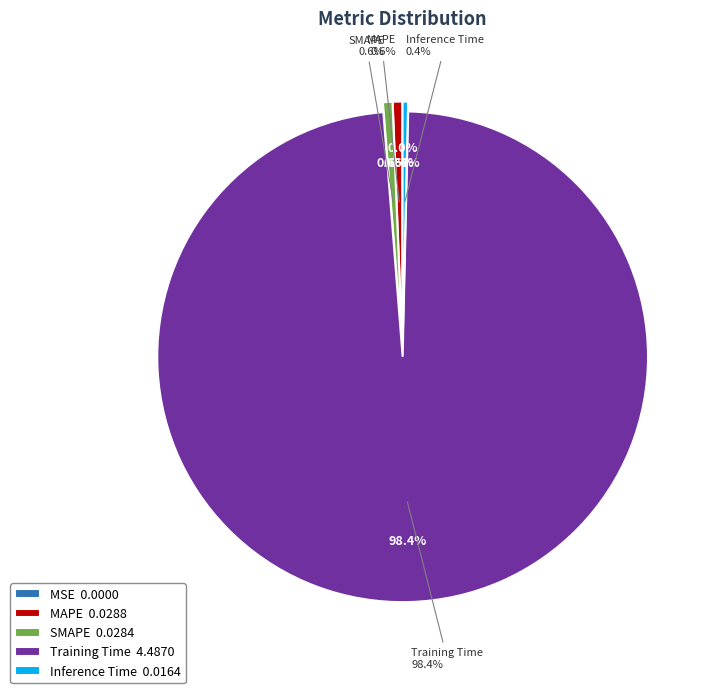

Is it true that Inference Time is 1% of the pie?

False